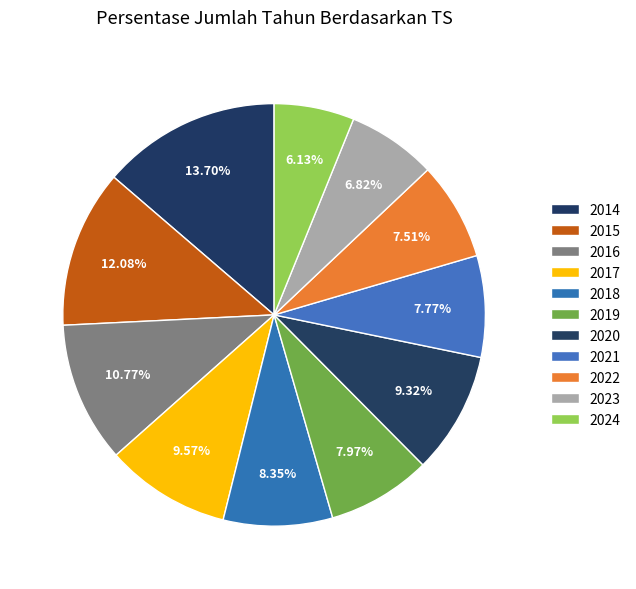

Is there a majority slice in this chart?

No